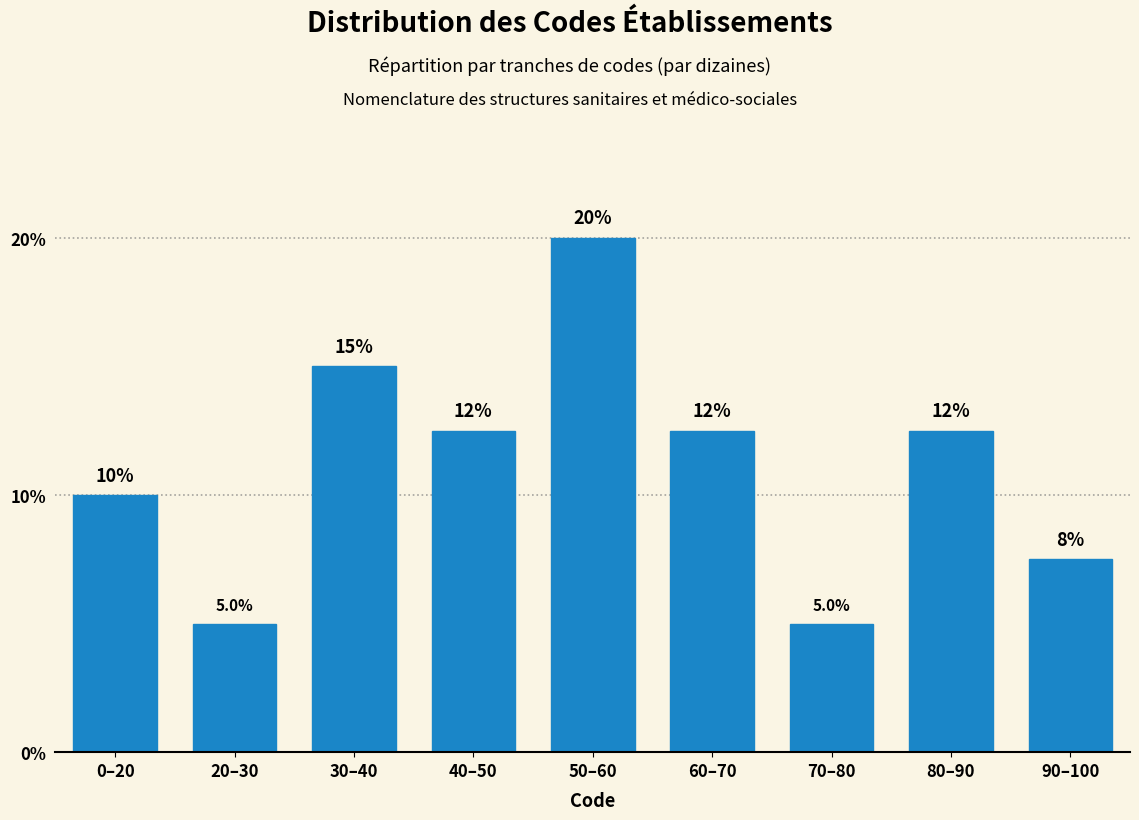

Reading left to right, transcribe all the data shown in this chart.

10.0	5.0	15.0	12.5	20.0	12.5	5.0	12.5	7.5